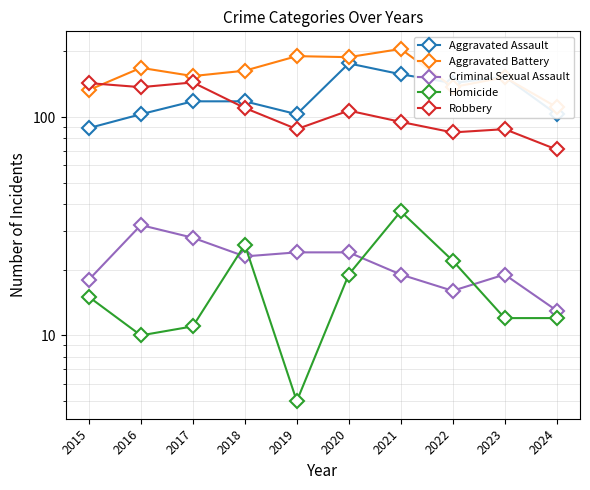

At which category does Aggravated Battery reach its first local valley?

2017